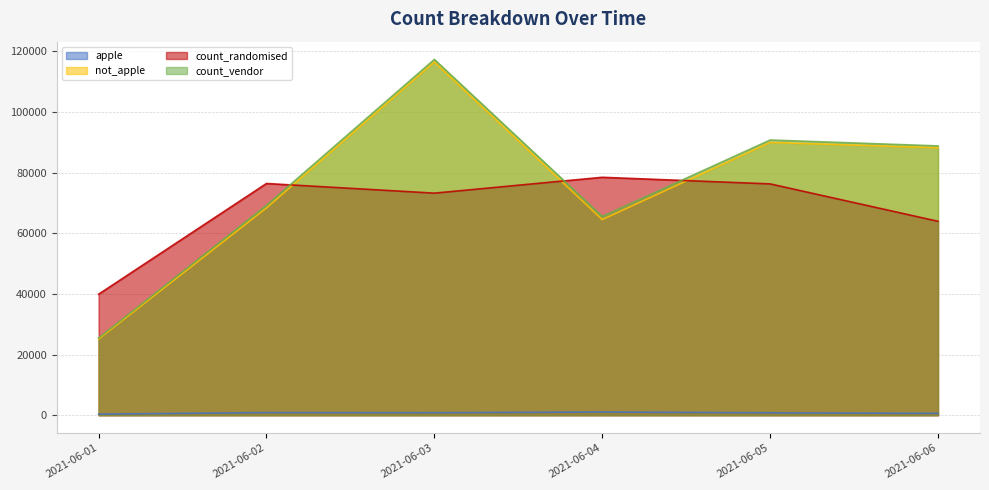

Where does the not_apple series first go above 88177?

2021-06-03